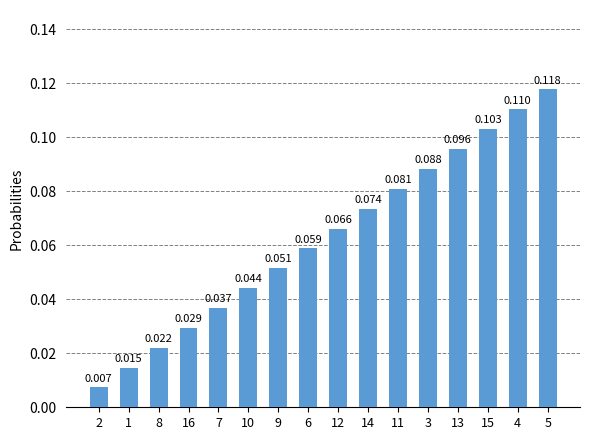

Where is the data nearest to the value 0?

2